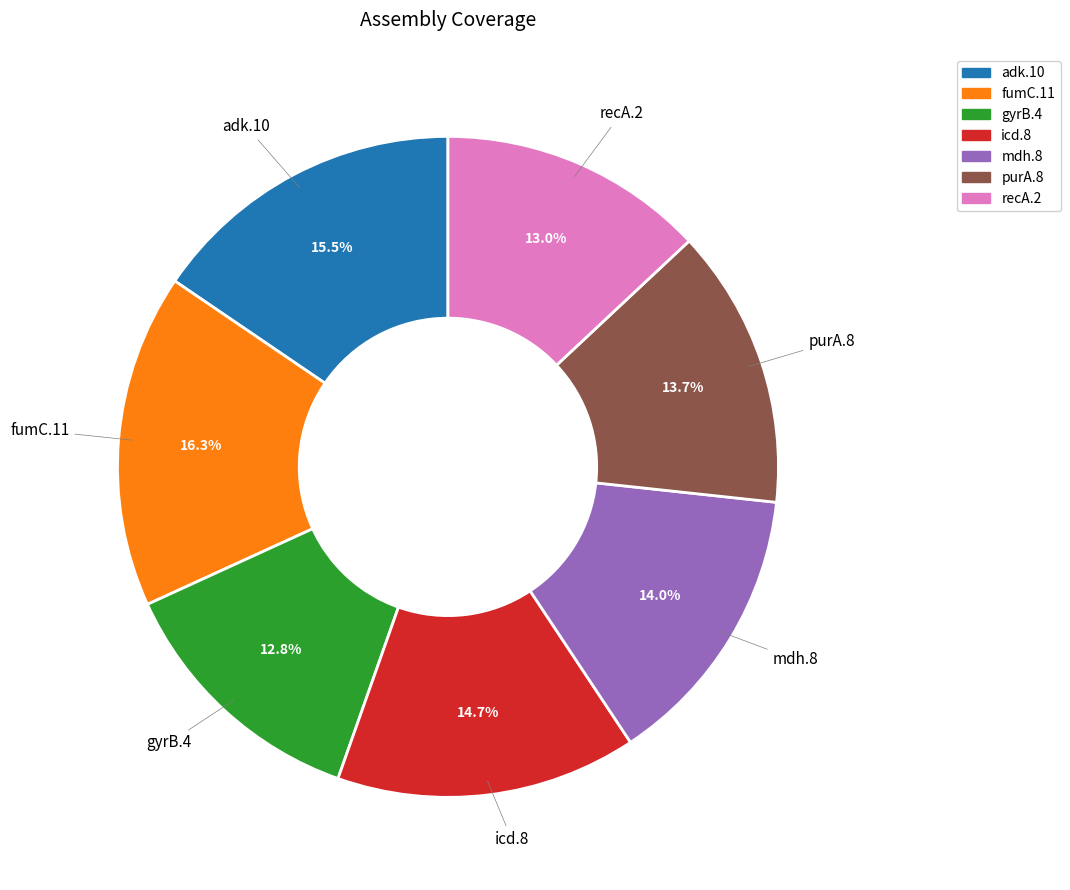

Count the number of slices in the pie.

7